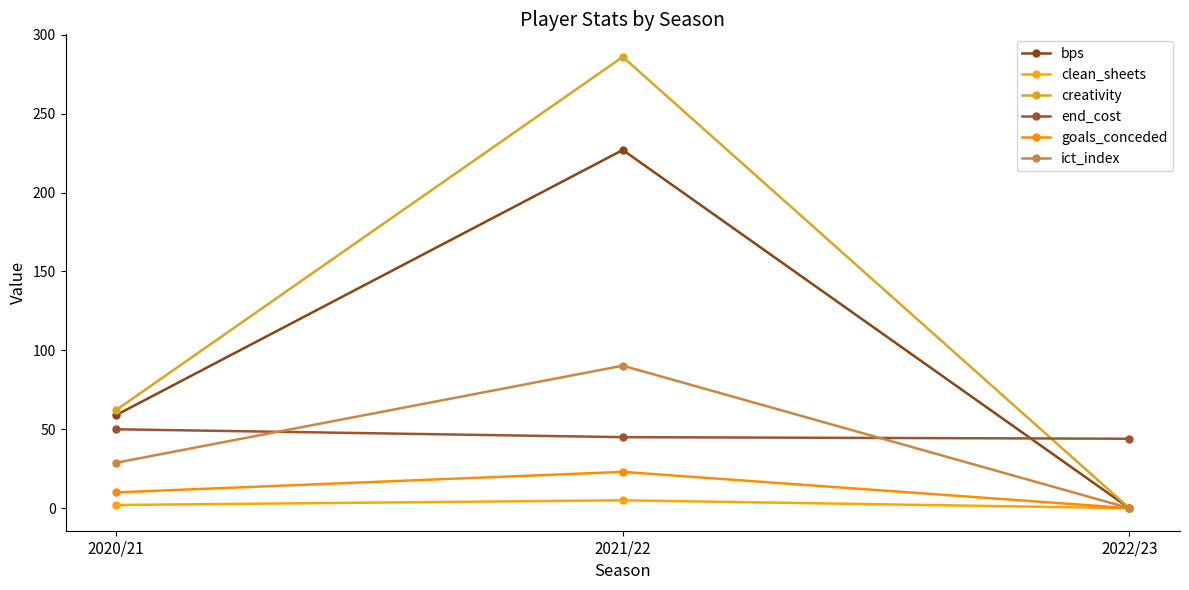

Which category has the lowest value across all series?

2022/23